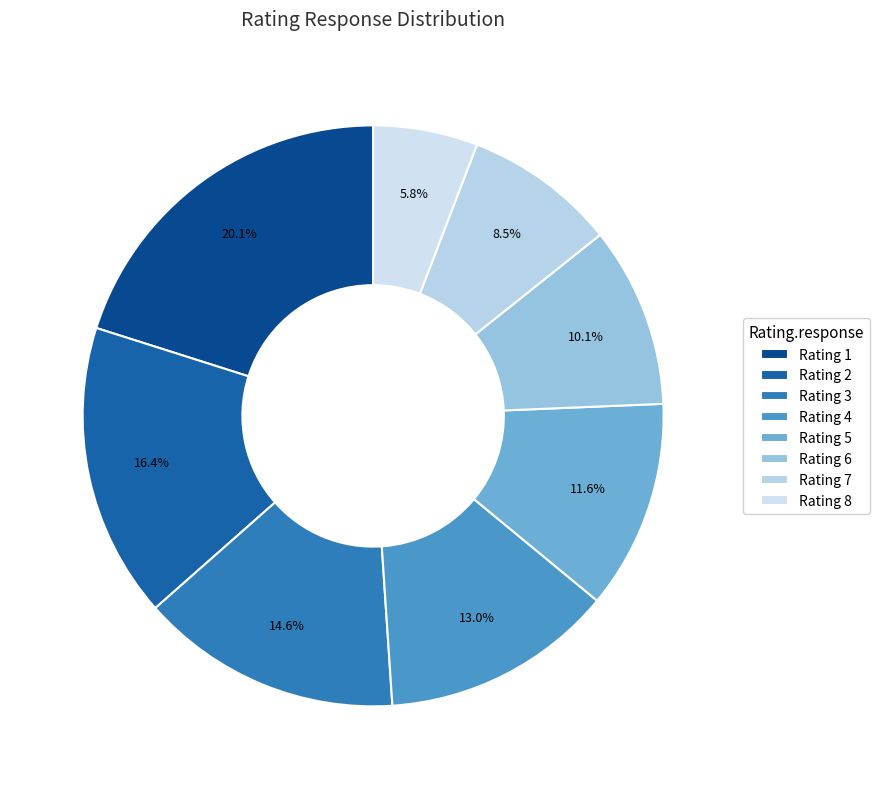

Which slice is the largest?

Rating 1